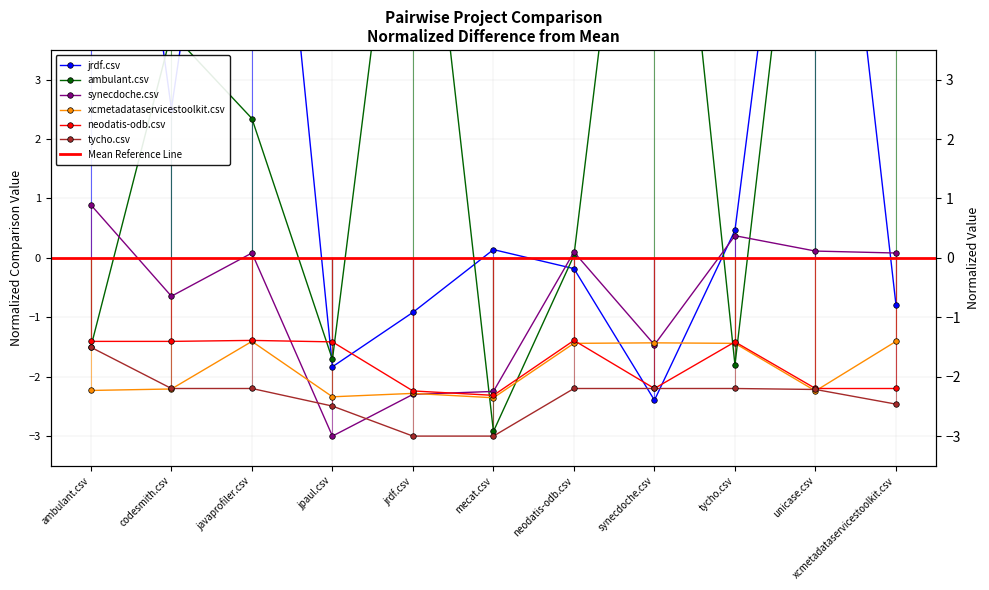

Is the value of xcmetadataservicestoolkit.csv at javaprofiler.csv greater than the value of jrdf.csv at javaprofiler.csv?

No